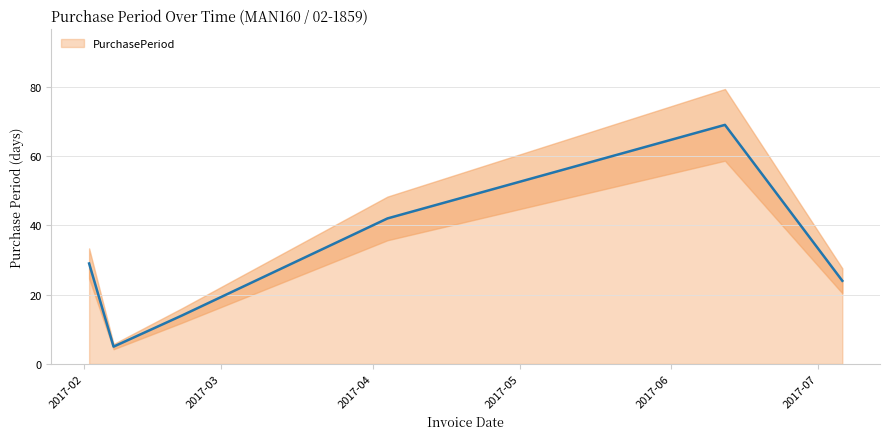

Approximately how many times larger is the value at 2017-07-06 compared to 2017-02-07?

4.8